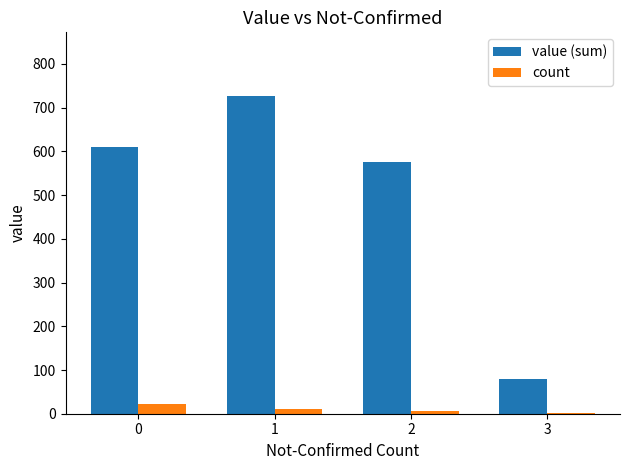

Reading left to right, transcribe all the data shown in this chart.

value (sum): 609	727	575	80
count: 22	11	6	1